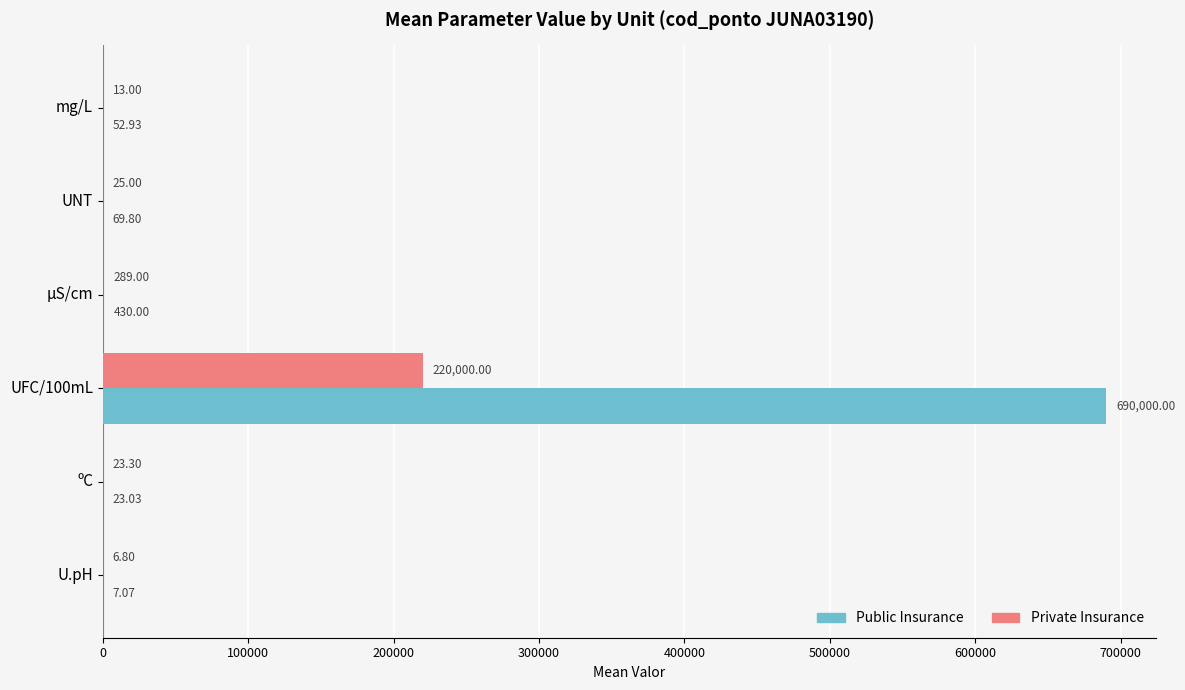

At which label is Private Insurance closest to 110003?

µS/cm